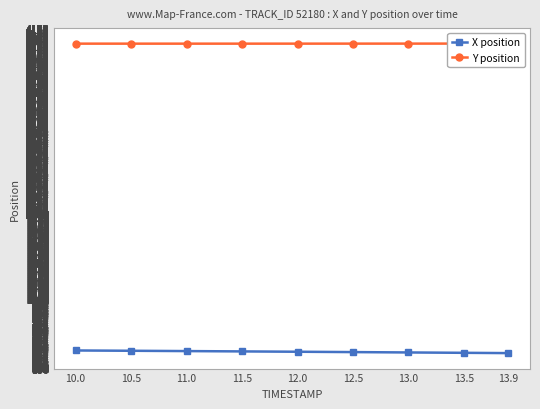

Where is the first local minimum for Y position?

11.0